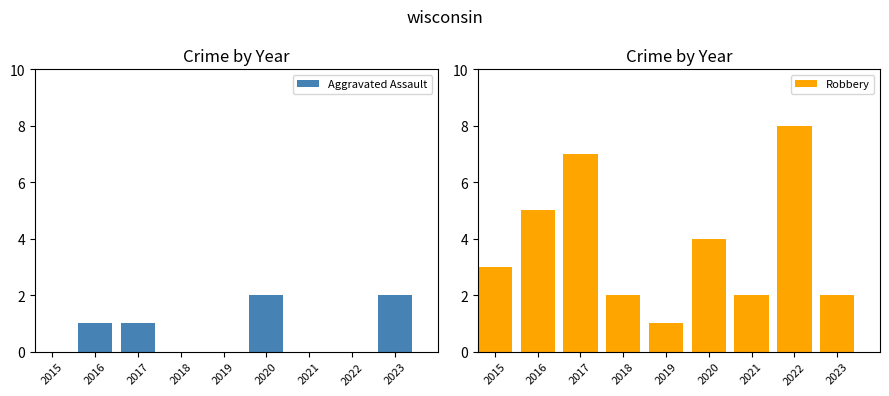

Between 2020 and 2019, which is larger?

2020